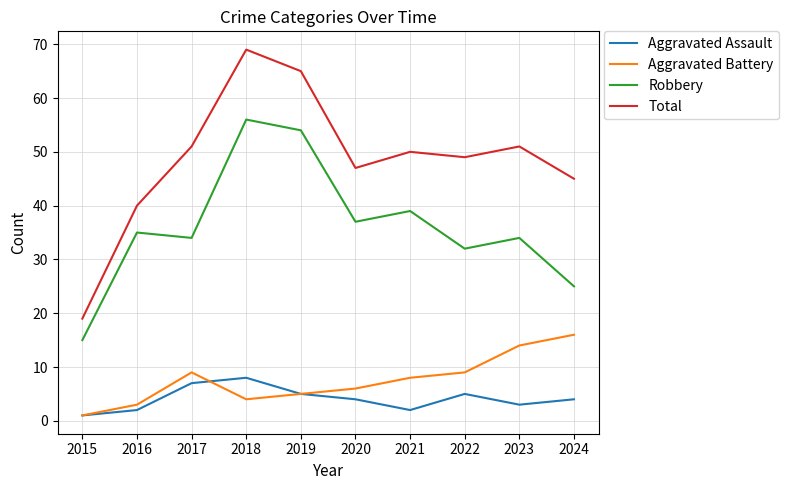

Rank the series by their maximum value, from lowest to highest.

Aggravated Assault, Aggravated Battery, Robbery, Total